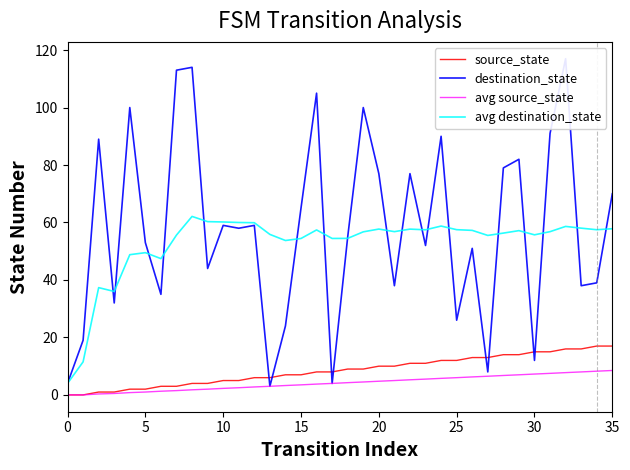

What is the label of the 35th point from the left?

34